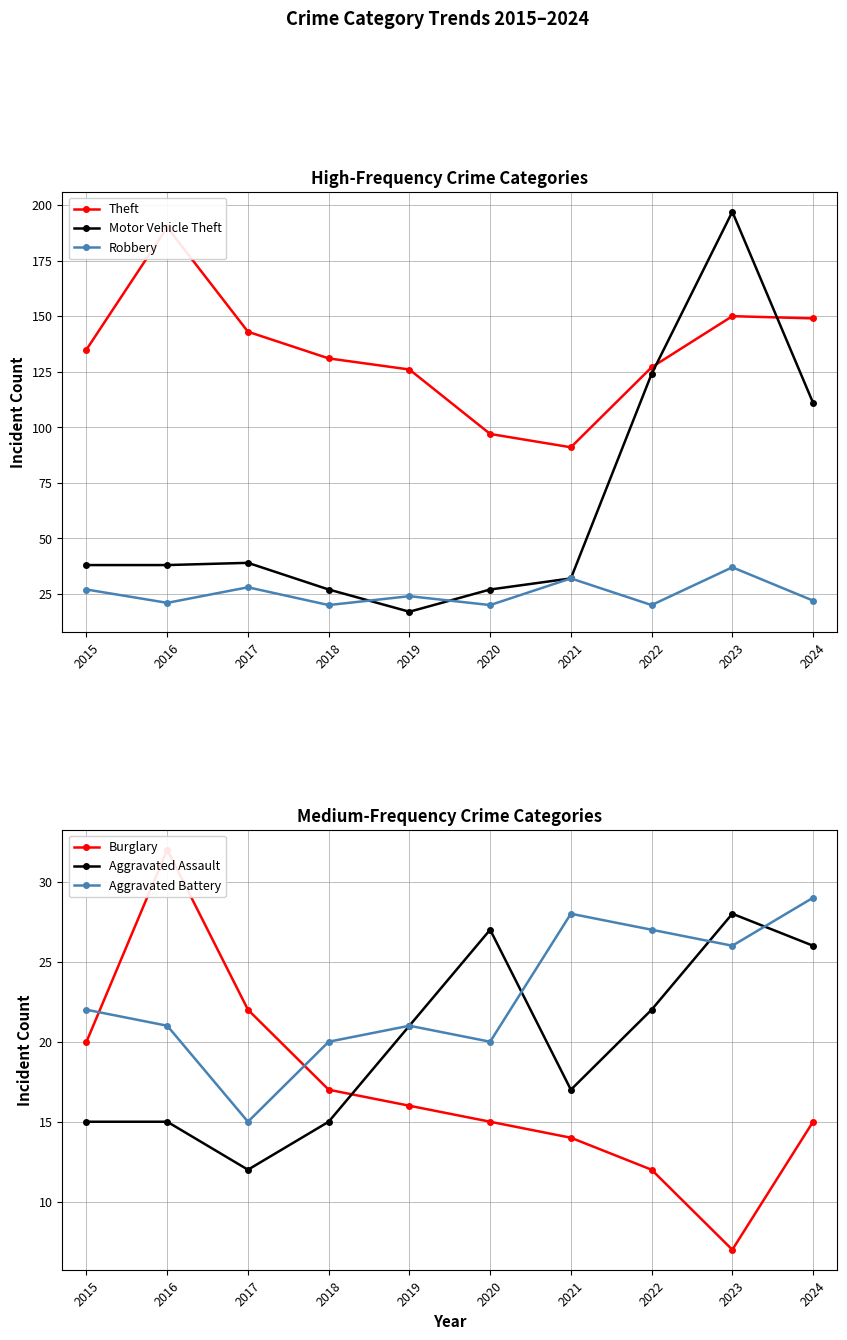

At how many categories does at least one series exceed 133?

5